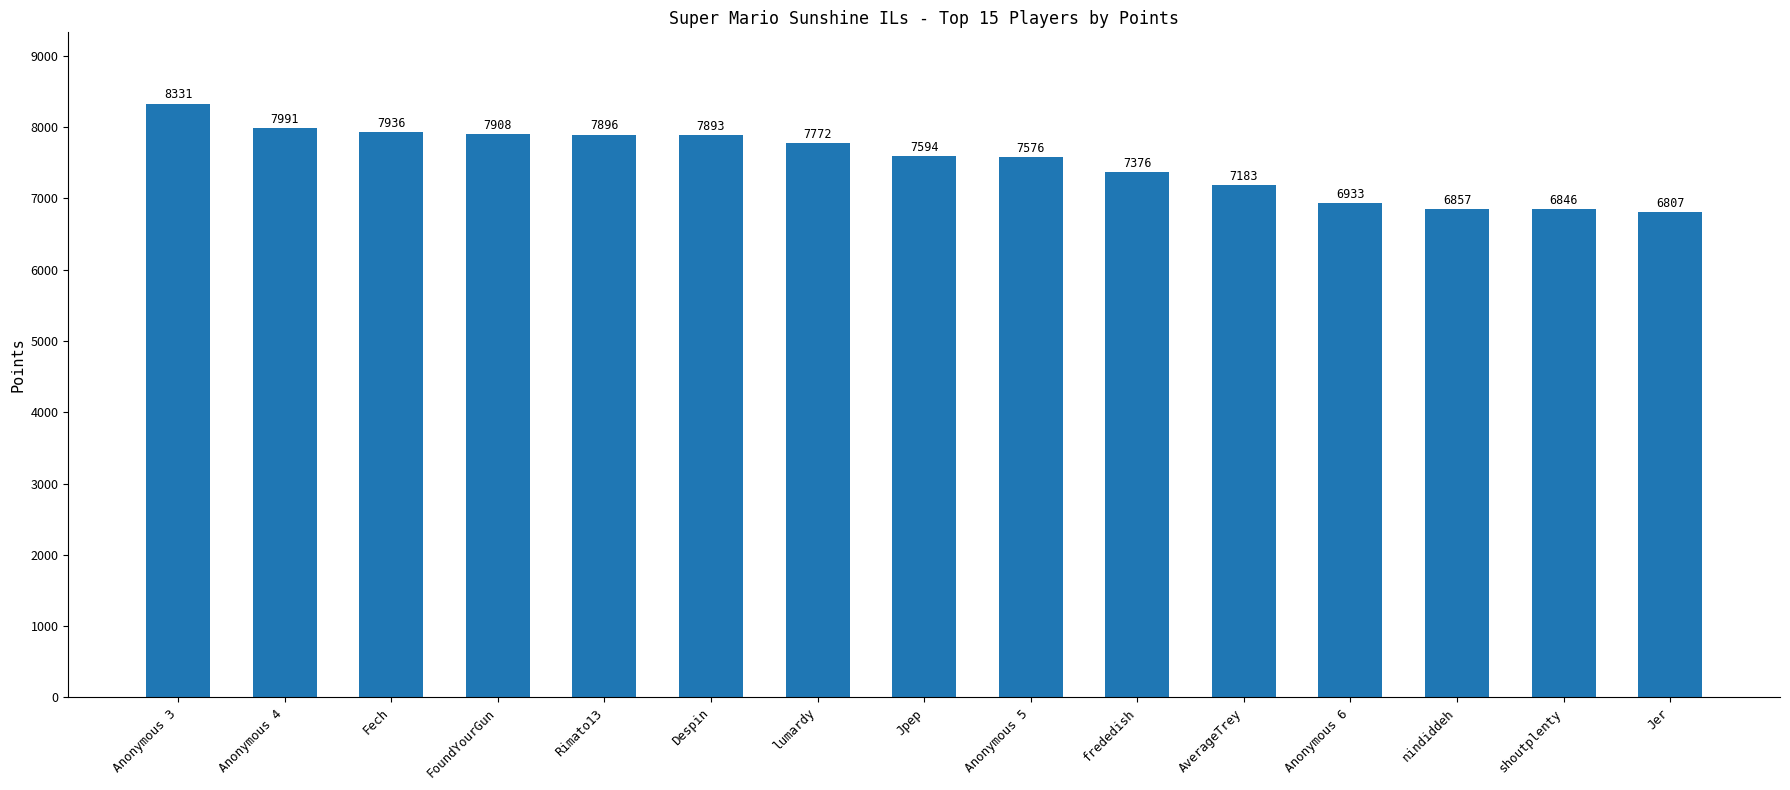

True or false: the data shows 7991 at Anonymous 4.

True